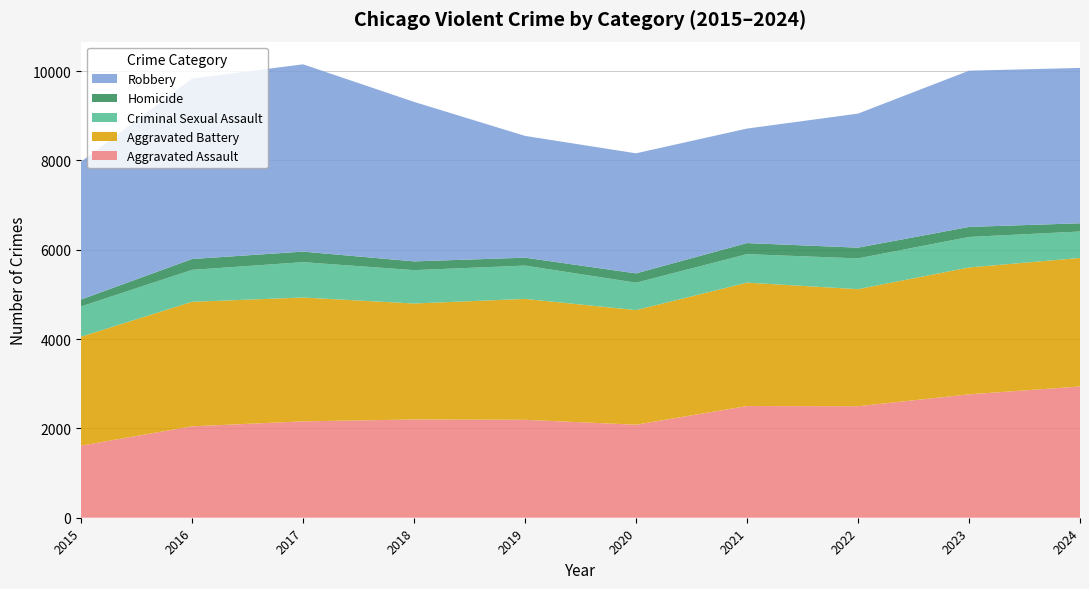

Reading left to right, extract all data points from this chart.

Aggravated Assault: 1614	2047	2158	2200	2193	2083	2501	2497	2763	2939
Aggravated Battery: 2439	2788	2773	2597	2707	2566	2763	2621	2841	2878
Criminal Sexual Assault: 678	715	792	747	746	614	638	689	683	592
Homicide: 155	243	236	196	177	208	248	240	225	184
Robbery: 3086	4040	4194	3572	2727	2689	2564	3002	3498	3479